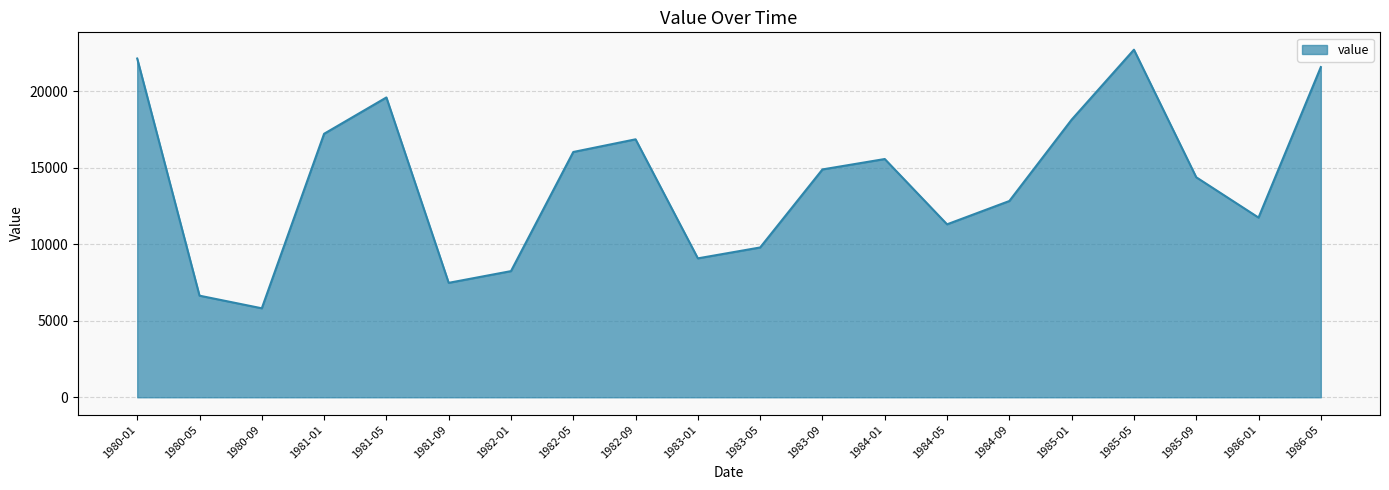

What is the difference between the values at 1982-01 and 1980-01?

13894